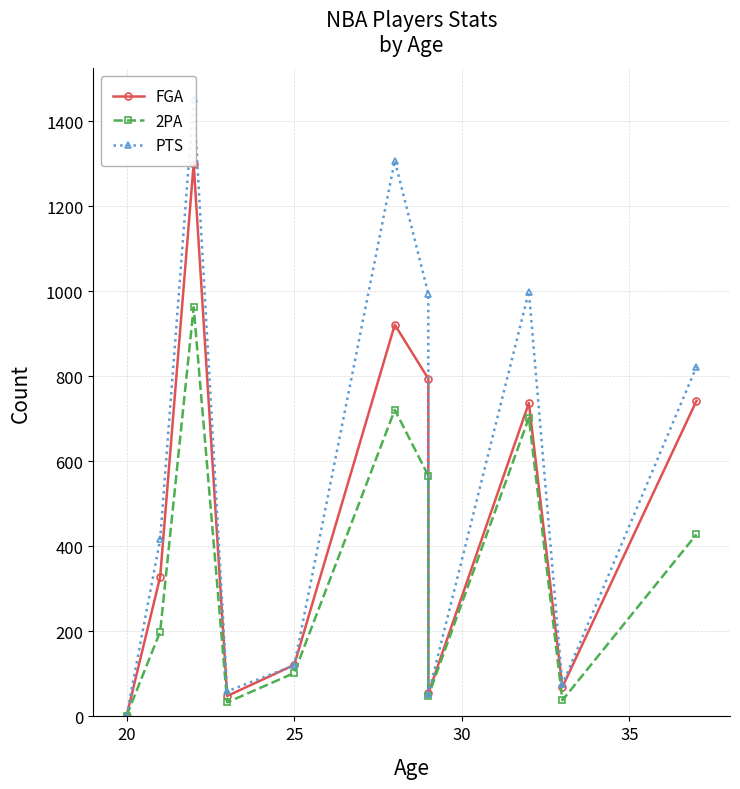

After their last crossing, which series has the higher values: PTS or FGA?

PTS